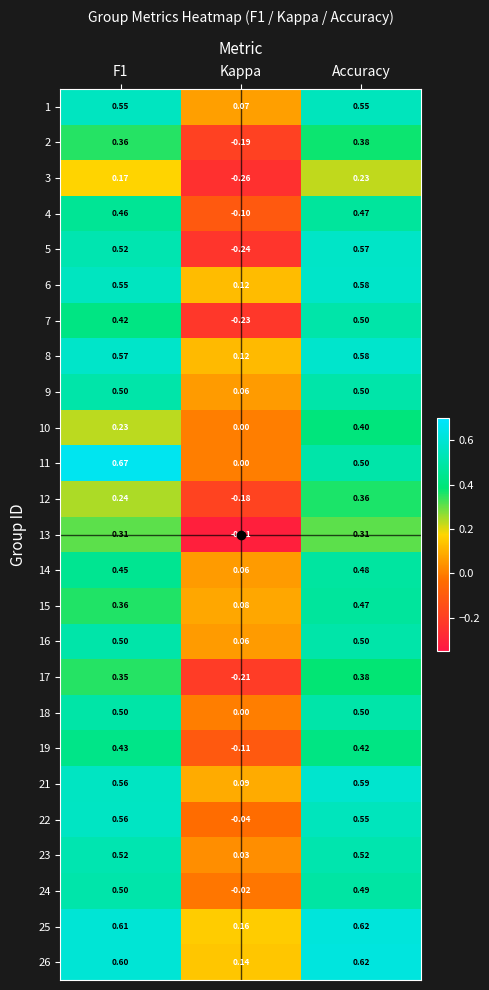

What is the total value across all series at Kappa?

-0.9